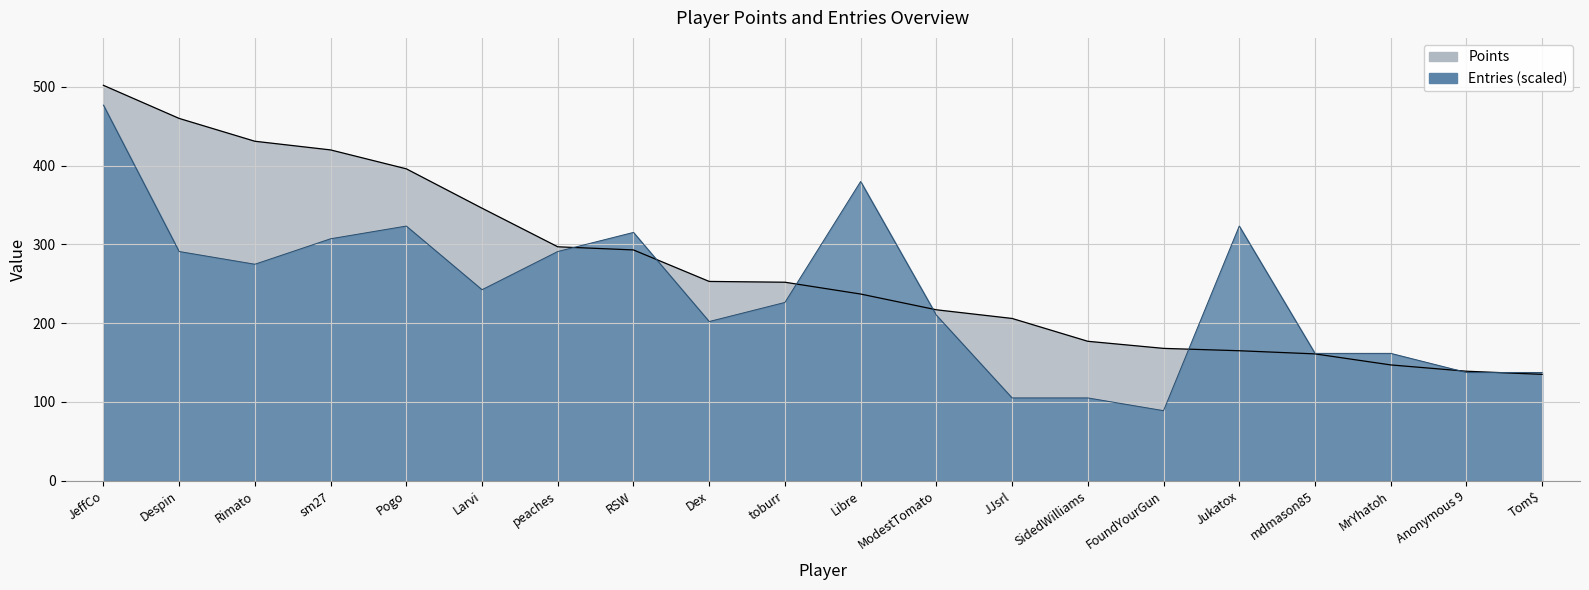

What is the total value across all series at JJsrl?

311.1